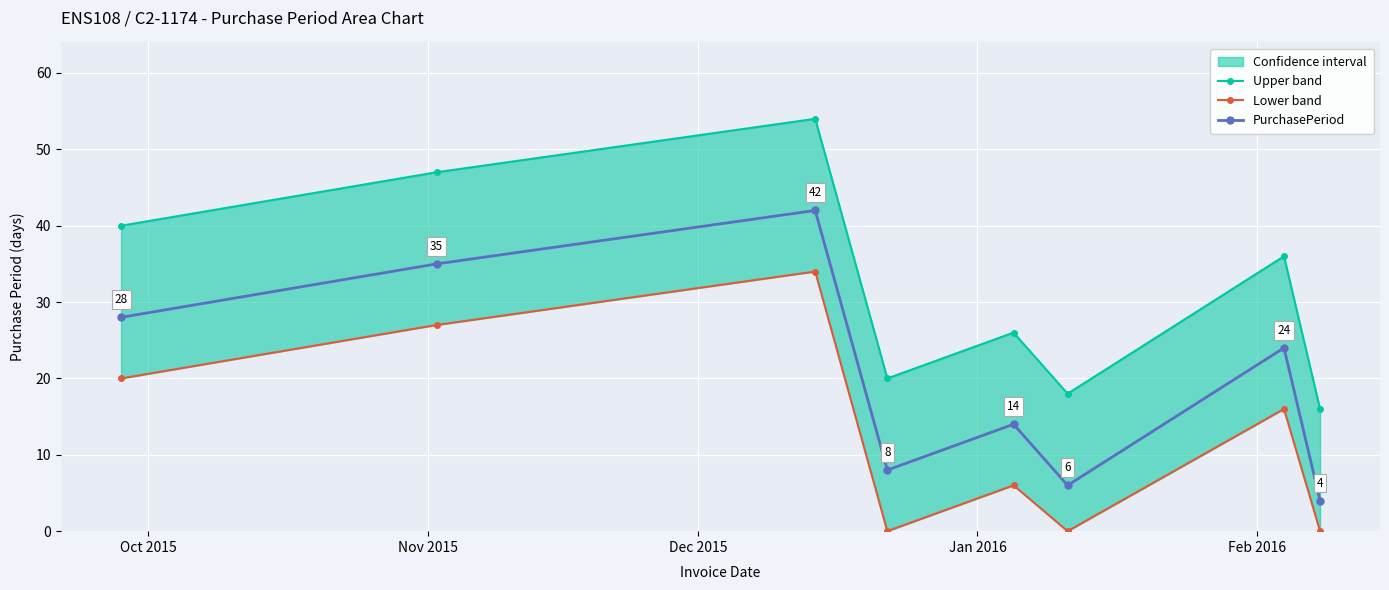

What is the highest value of the PurchasePeriod series?

42